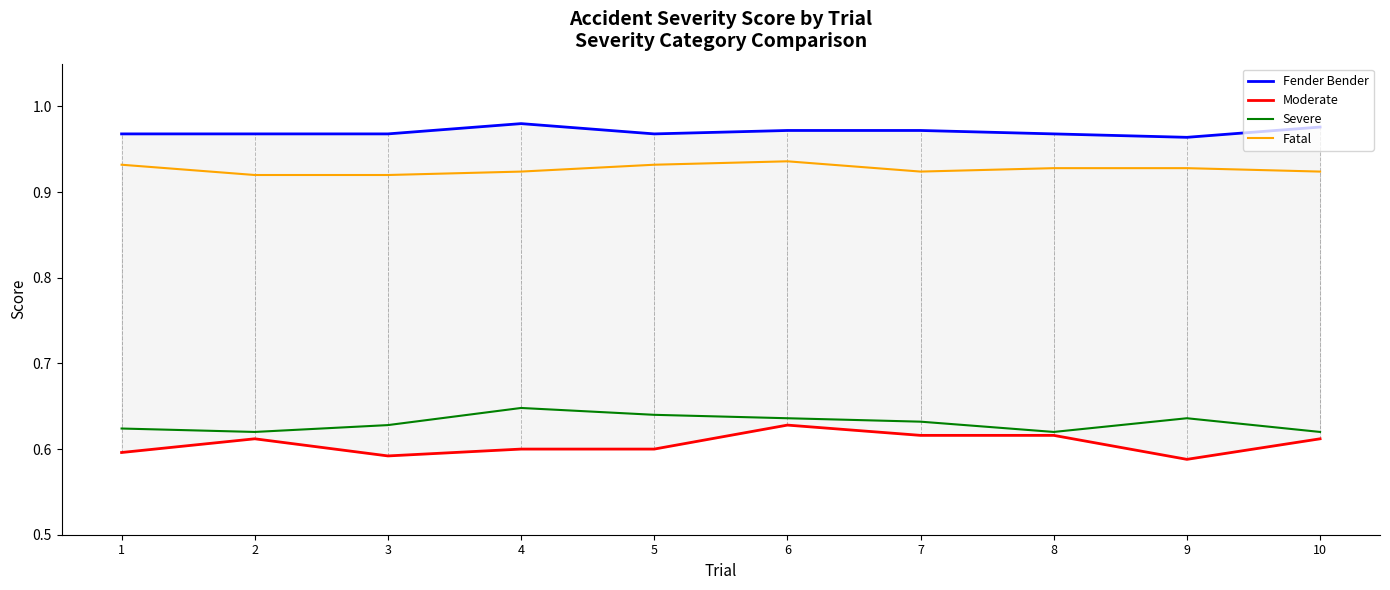

At which label does Severe reach its peak?

4